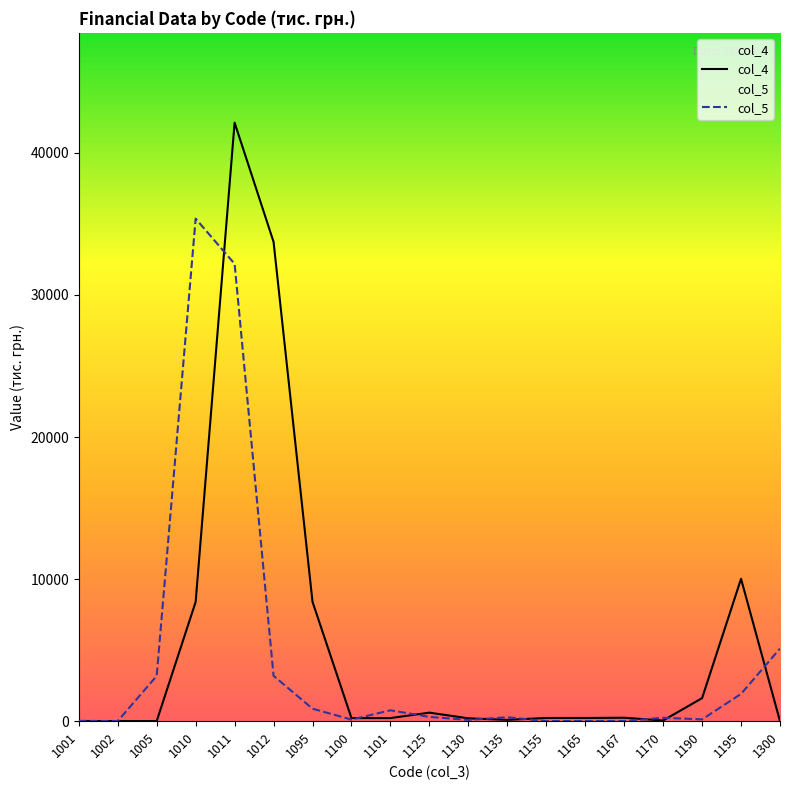

At how many categories does at least one series exceed 26294?

3